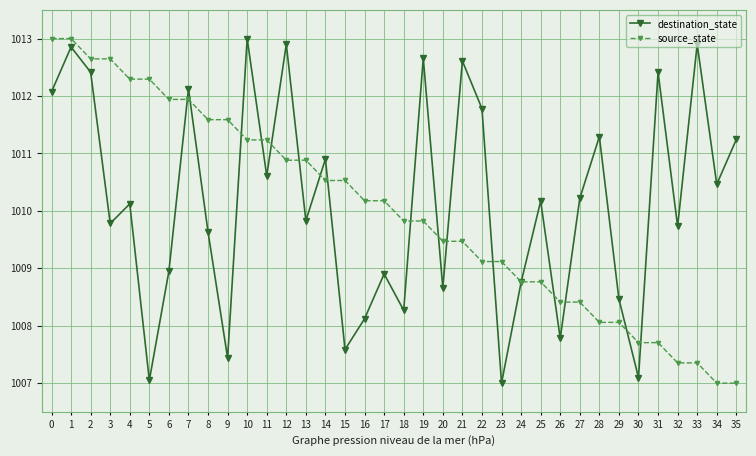

How many interior local peaks does the destination_state series have?

13